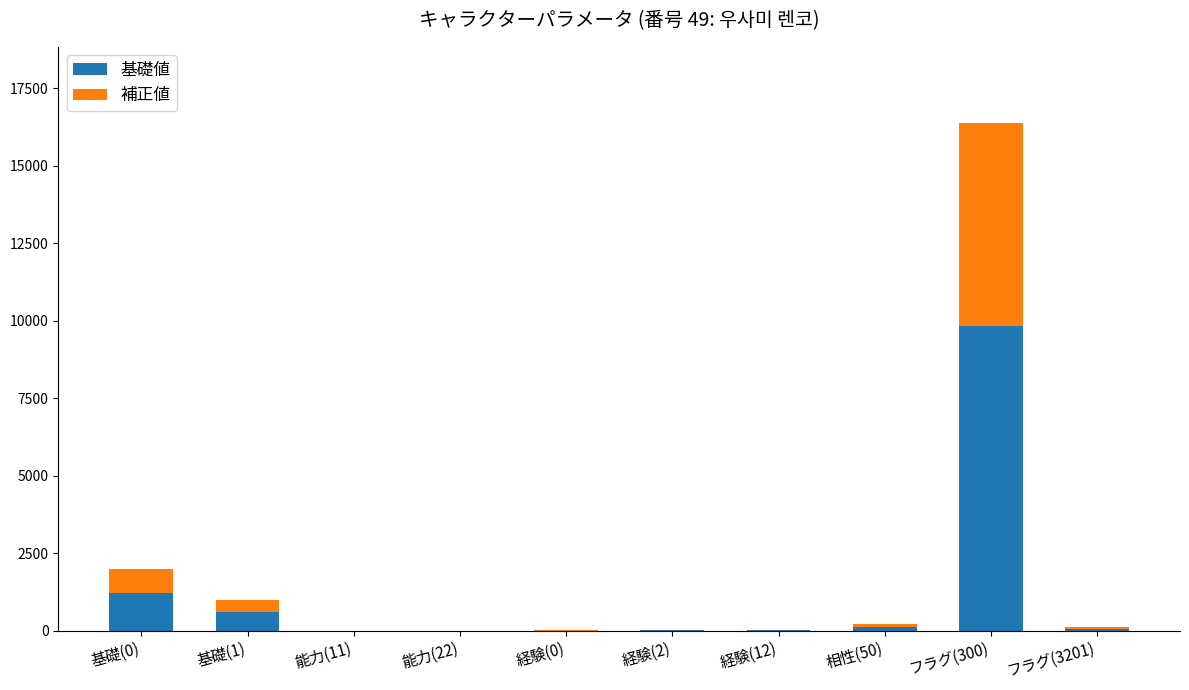

What is the total value across all series at 基礎(0)?

2000.0